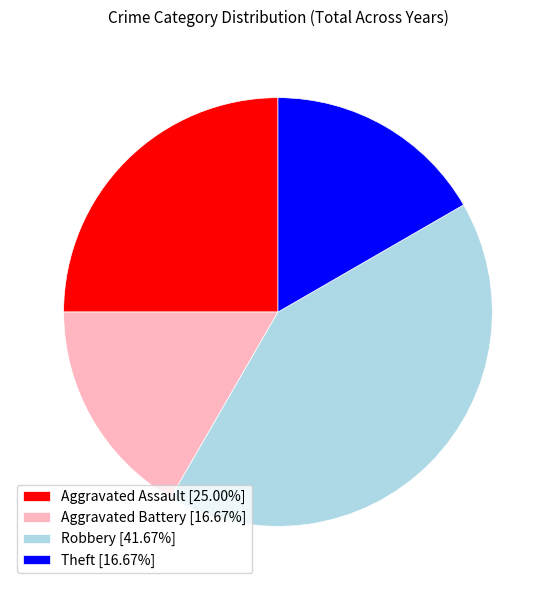

What is the largest slice in the pie chart?

Robbery